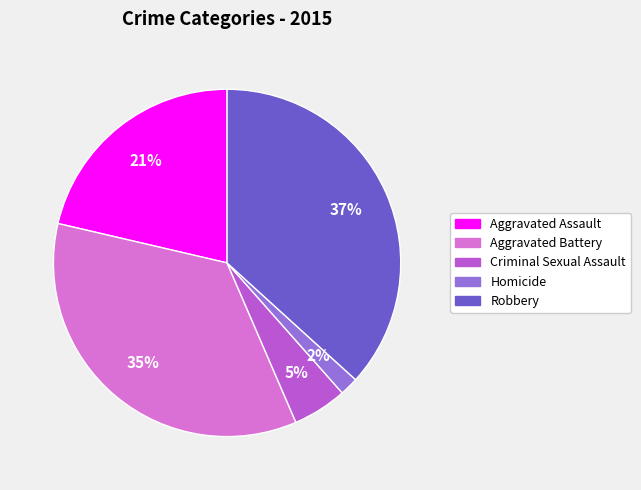

To the nearest percent, what is the difference between the largest and smallest slice percentages?

35%